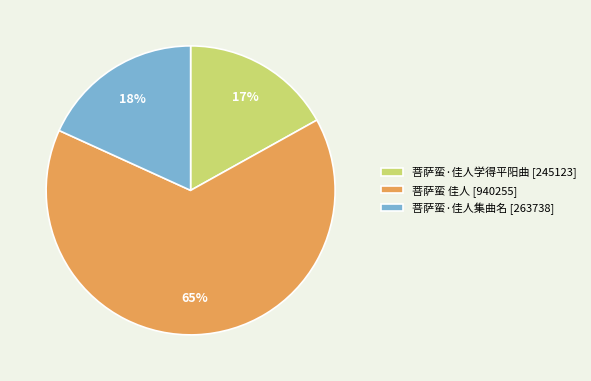

To the nearest percent, what is the average slice percentage?

33%